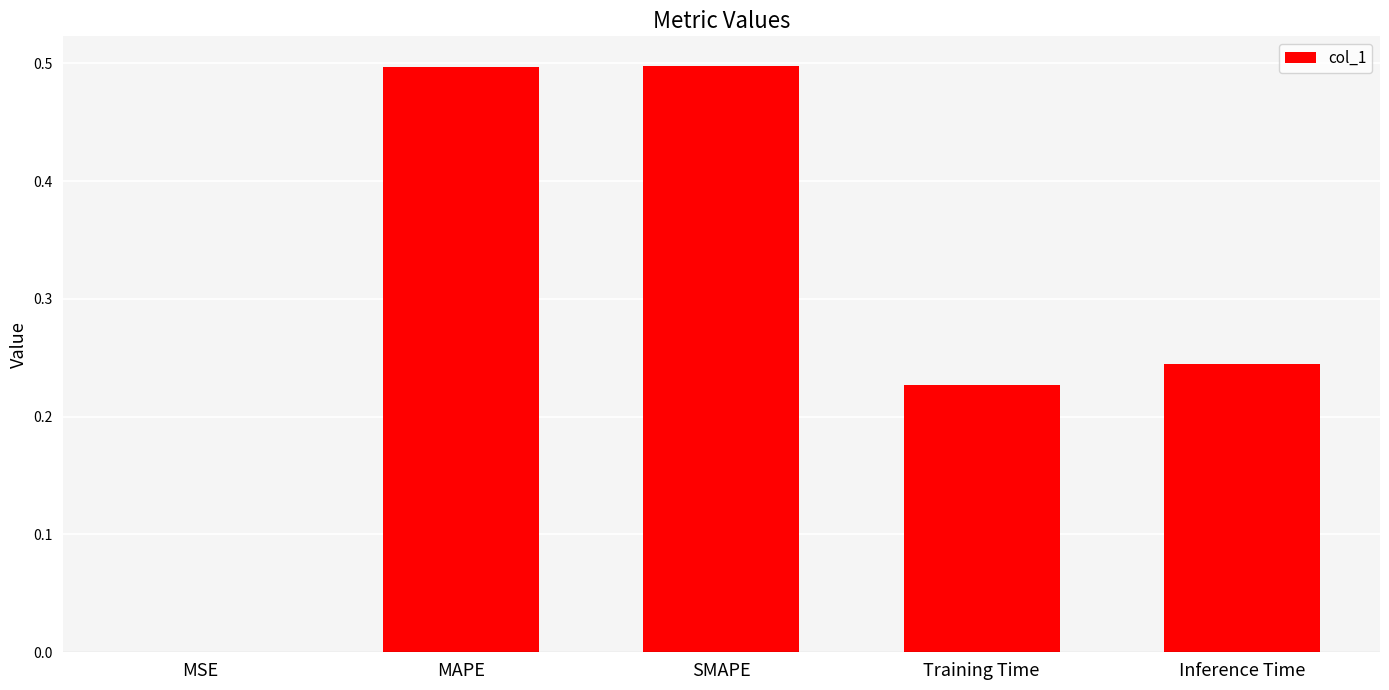

Where is the data nearest to the value 0?

MSE